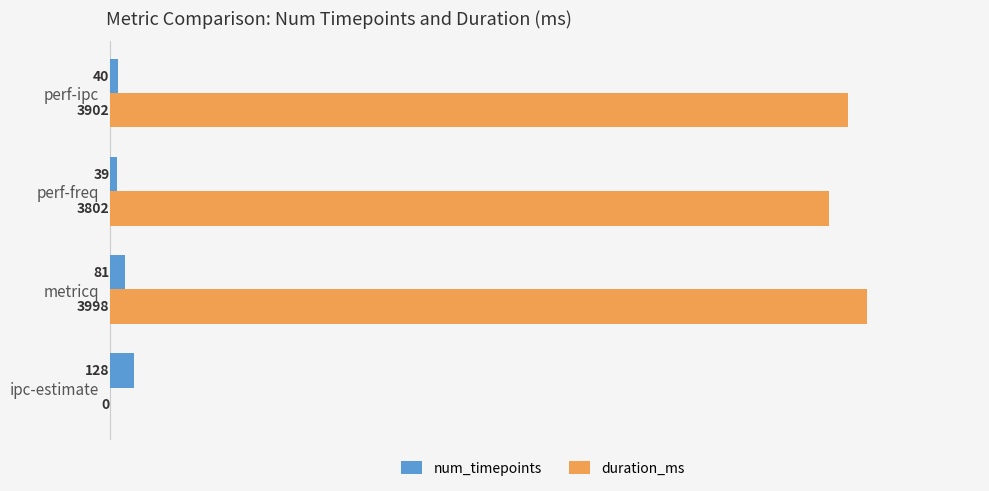

Which series has the widest spread of values?

duration_ms